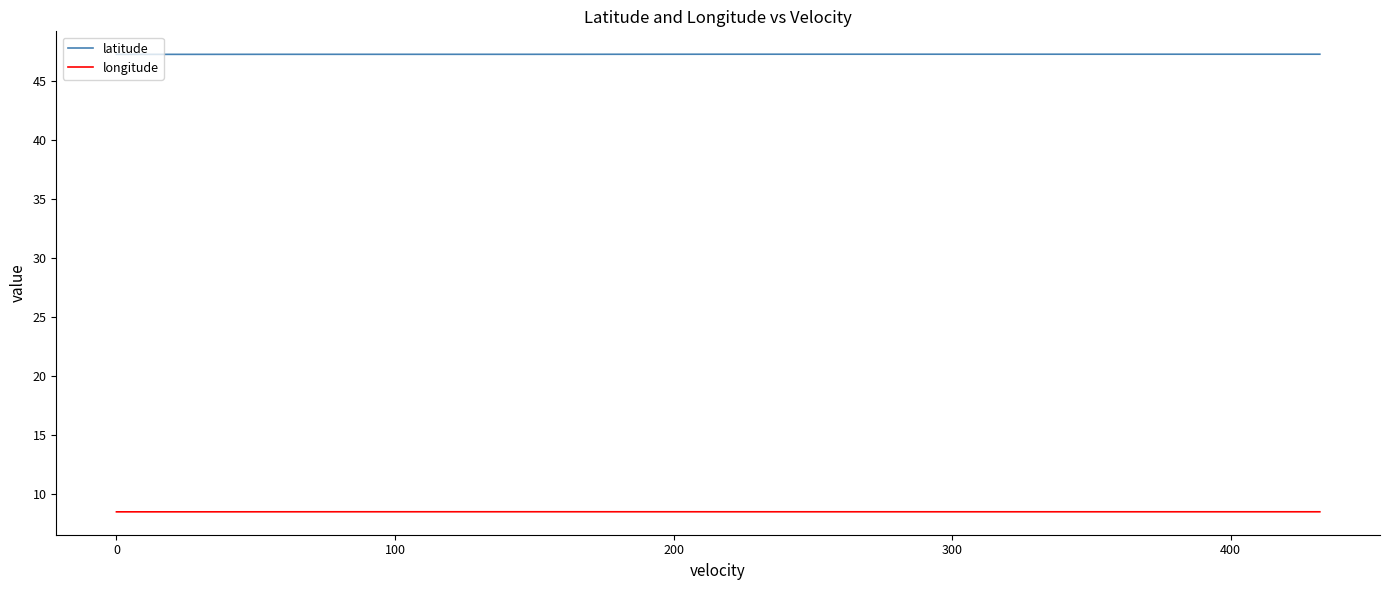

What is the highest value of the latitude series?

47.3